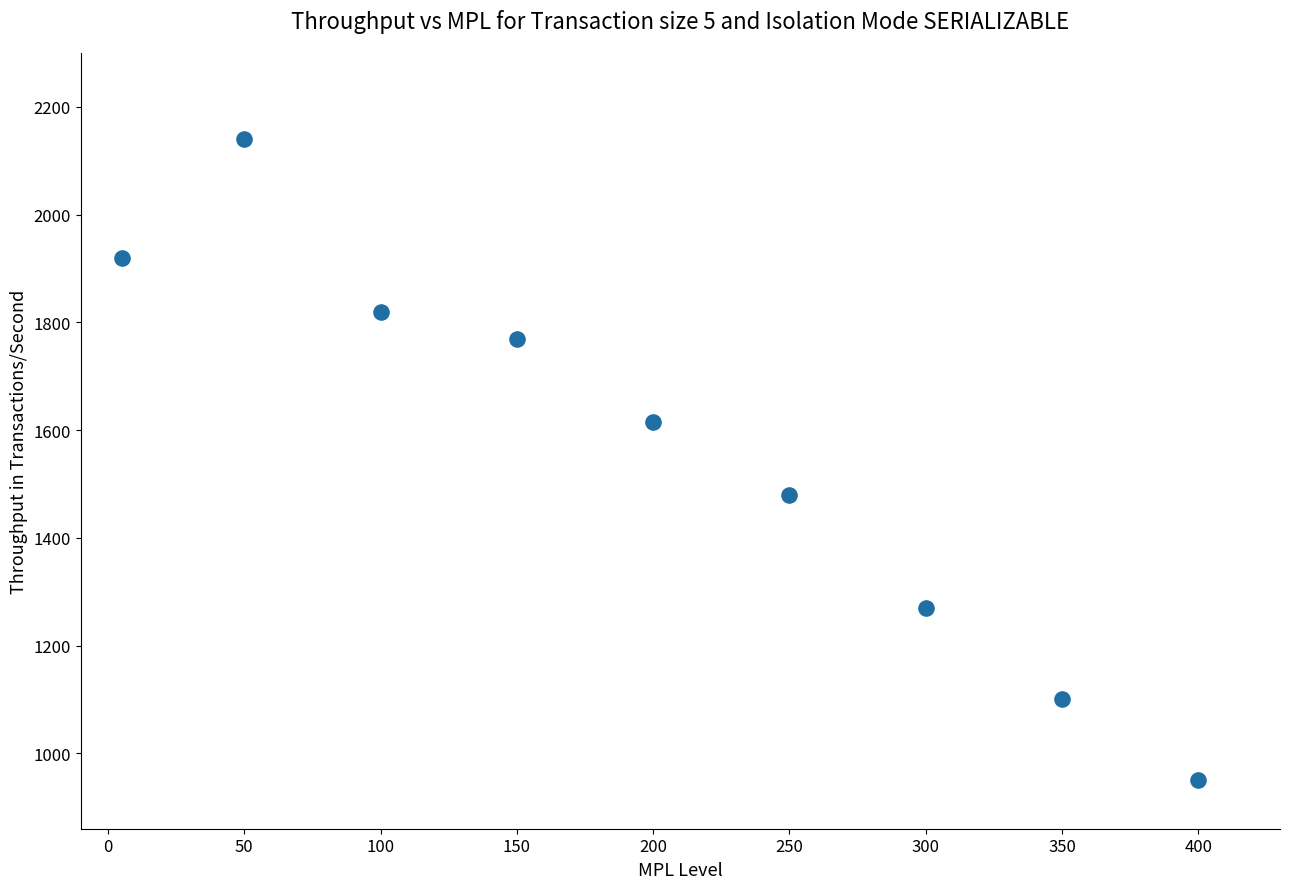

What is the range of Y values (max minus min)?

1190